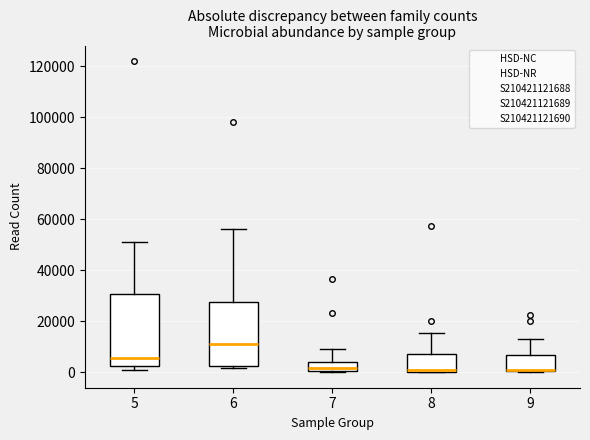

Reading left to right, transcribe this box plot: for each box, give where its median line is, the range the box spans, and where its two whiskers end, as read against the y-axis. The values are not printed on the chart, so give them approximately, as read against the axis.

5: median 6000, box 2000 to 30000, whiskers 0 to 52000
6: median 10000, box 2000 to 28000, whiskers 2000 (just below the box's lower edge) to 56000
7: median 2000, box 0 to 4000, whiskers 0 to 8000
8: median 0 (drawn on the box's lower edge), box 0 to 8000, whiskers 0 to 16000
9: median 0, box 0 to 6000, whiskers 0 to 12000